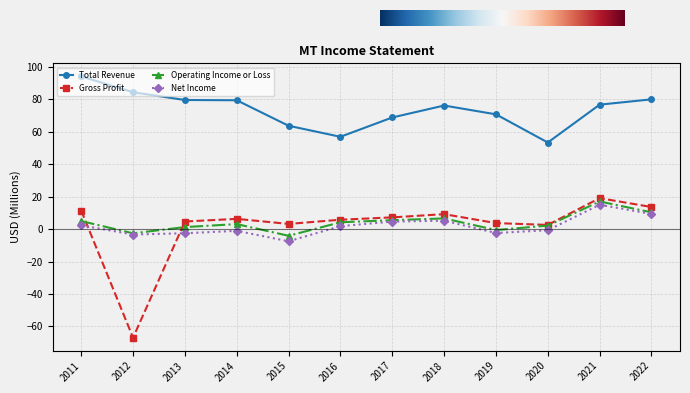

What is the sum of all Operating Income or Loss values?

47.2